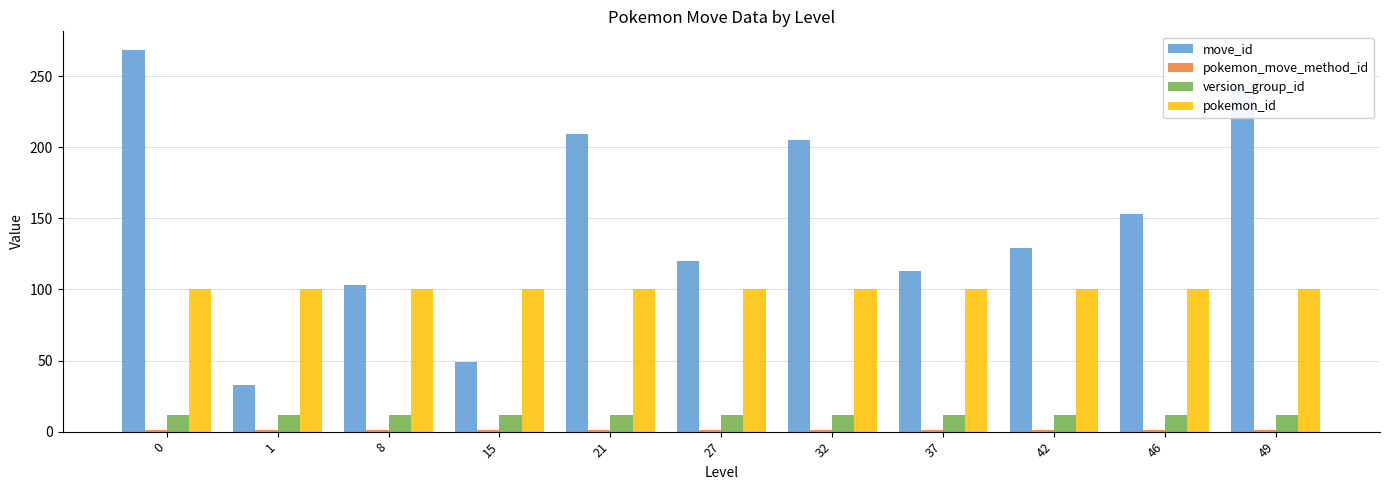

True or false: move_id has a value of 103 at 8.

True